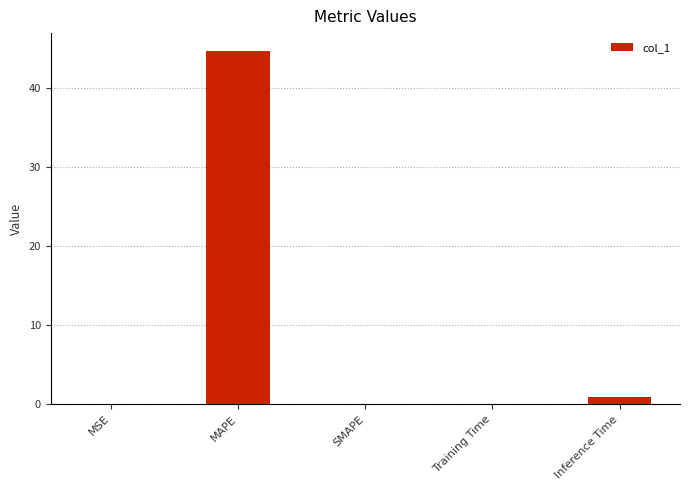

What is the change in value from MAPE to Training Time?

-44.6